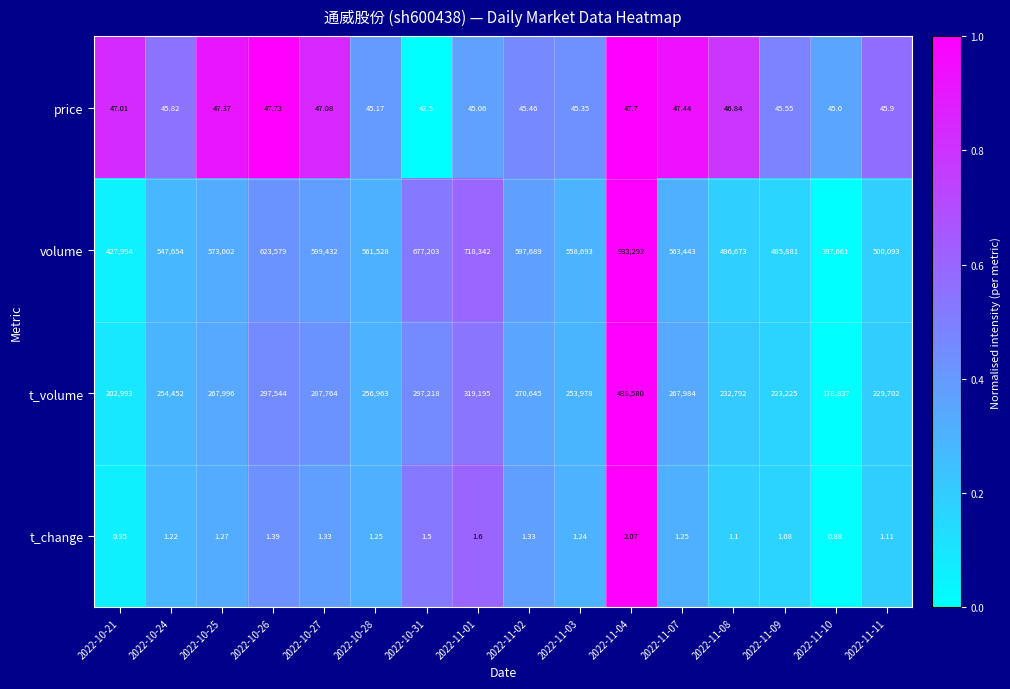

Which series has the largest total across all categories?

volume